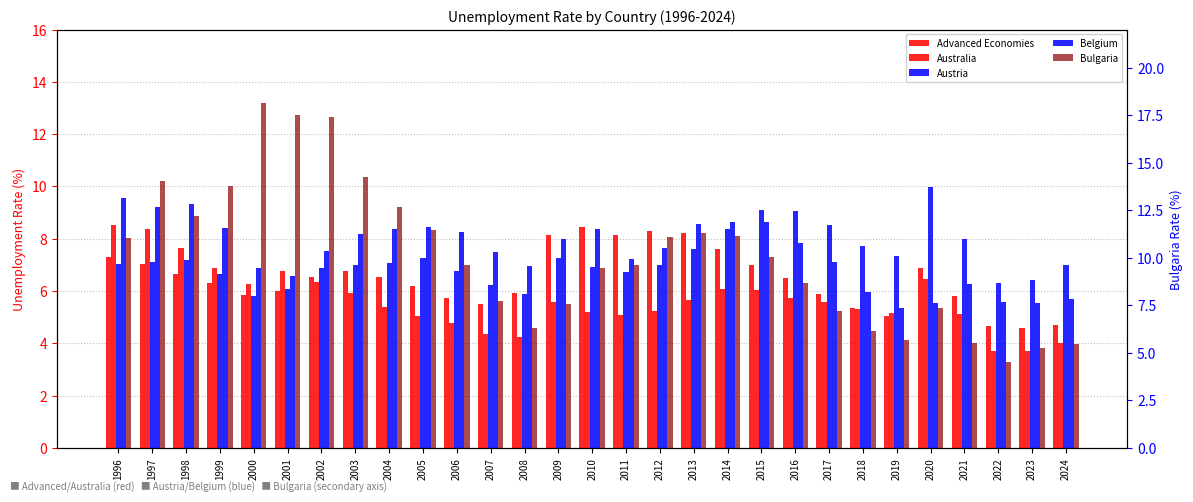

What is the spread (max minus min) of values at 1997?

7.0